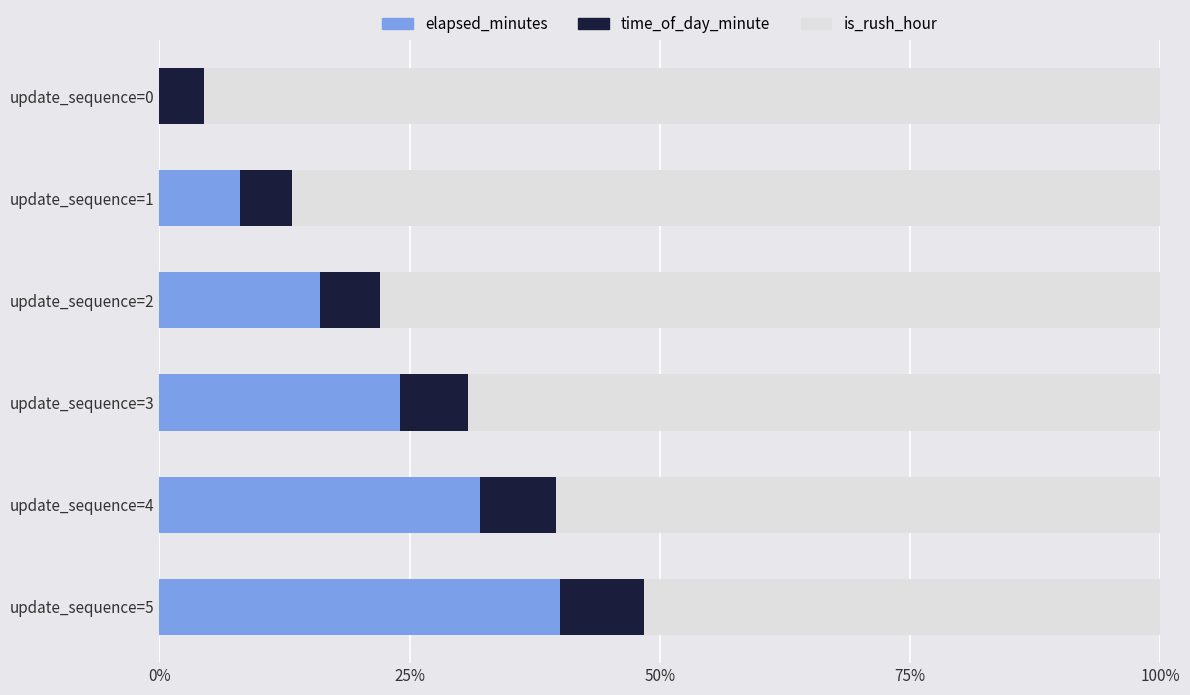

What is the sum of all elapsed_minutes values?

120.0